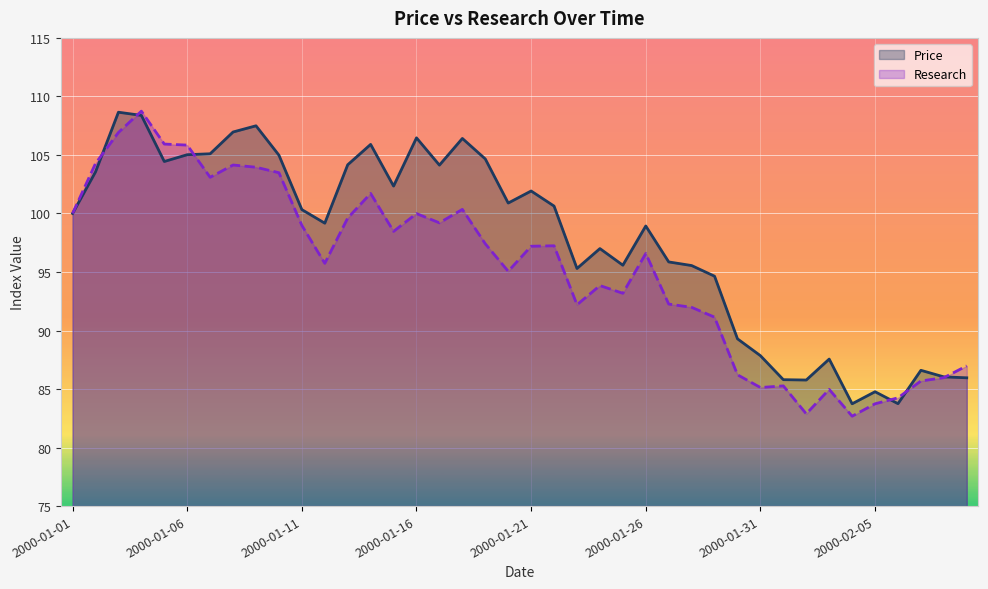

Which series has the largest total across all categories?

Price